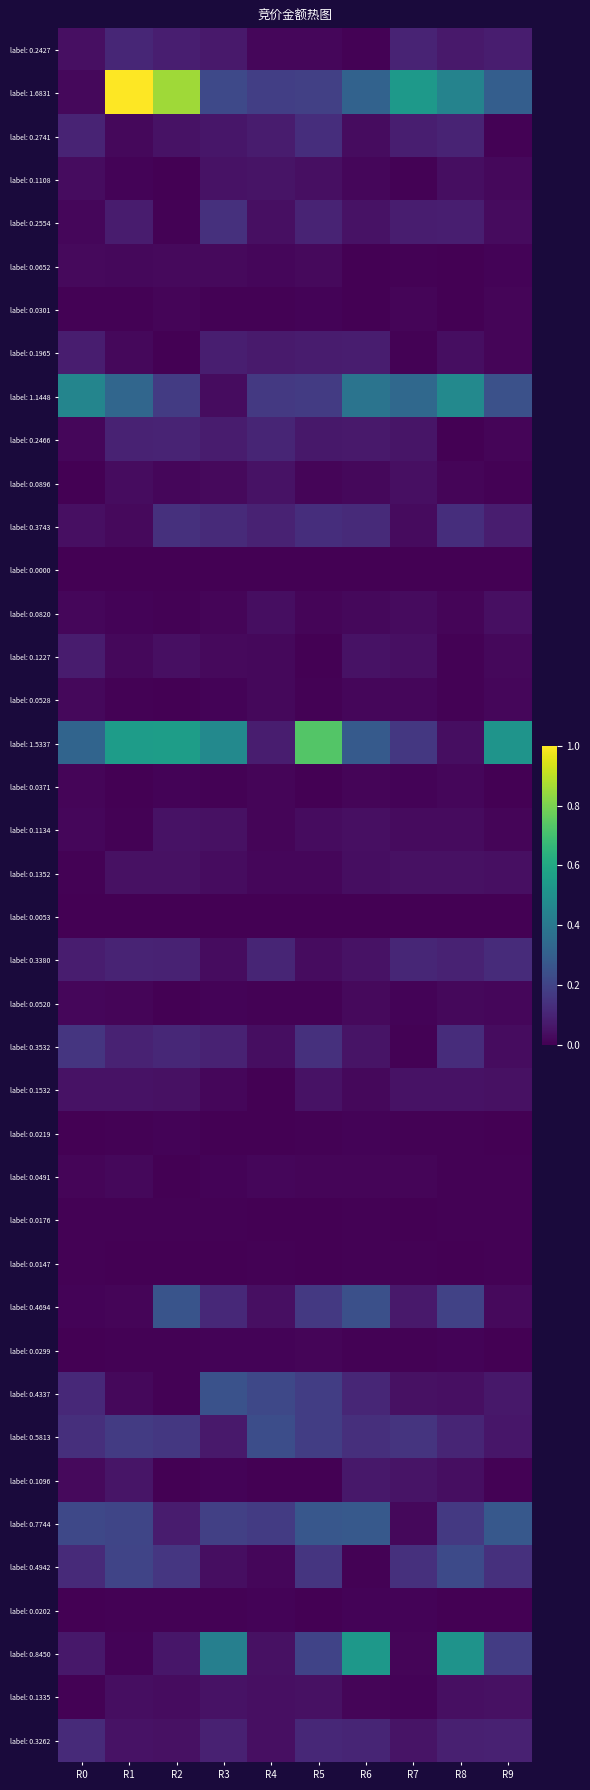

Rank the series by their maximum value, from highest to lowest.

label: 1.6831, label: 1.5337, label: 0.8450, label: 1.1448, label: 0.7744, label: 0.4694, label: 0.4337, label: 0.5813, label: 0.4942, label: 0.3532, label: 0.2554, label: 0.3743, label: 0.2741, label: 0.3380, label: 0.3262, label: 0.2427, label: 0.2466, label: 0.1965, label: 0.1227, label: 0.1096, label: 0.1108, label: 0.1532, label: 0.1335, label: 0.0896, label: 0.1134, label: 0.1352, label: 0.0820, label: 0.0652, label: 0.0520, label: 0.0528, label: 0.0491, label: 0.0371, label: 0.0301, label: 0.0299, label: 0.0219, label: 0.0202, label: 0.0147, label: 0.0176, label: 0.0053, label: 0.0000